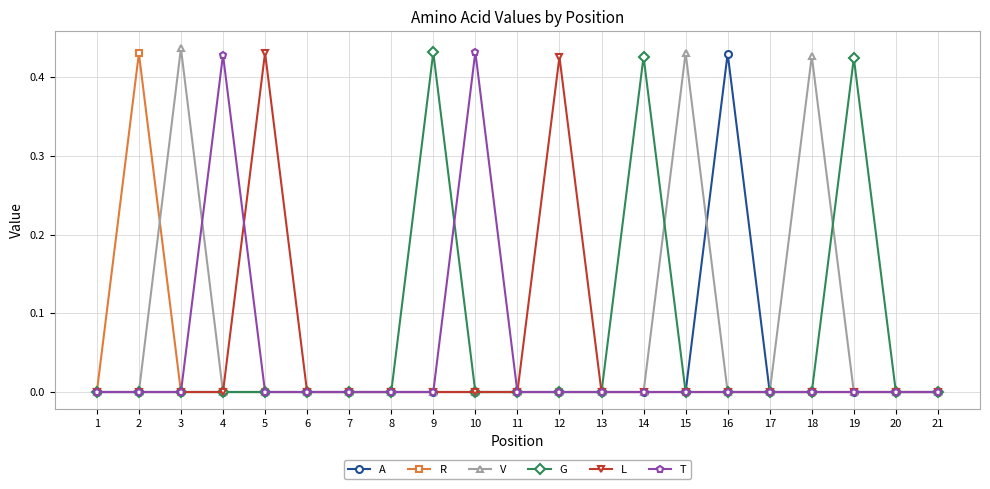

How many lines are shown in the chart?

6